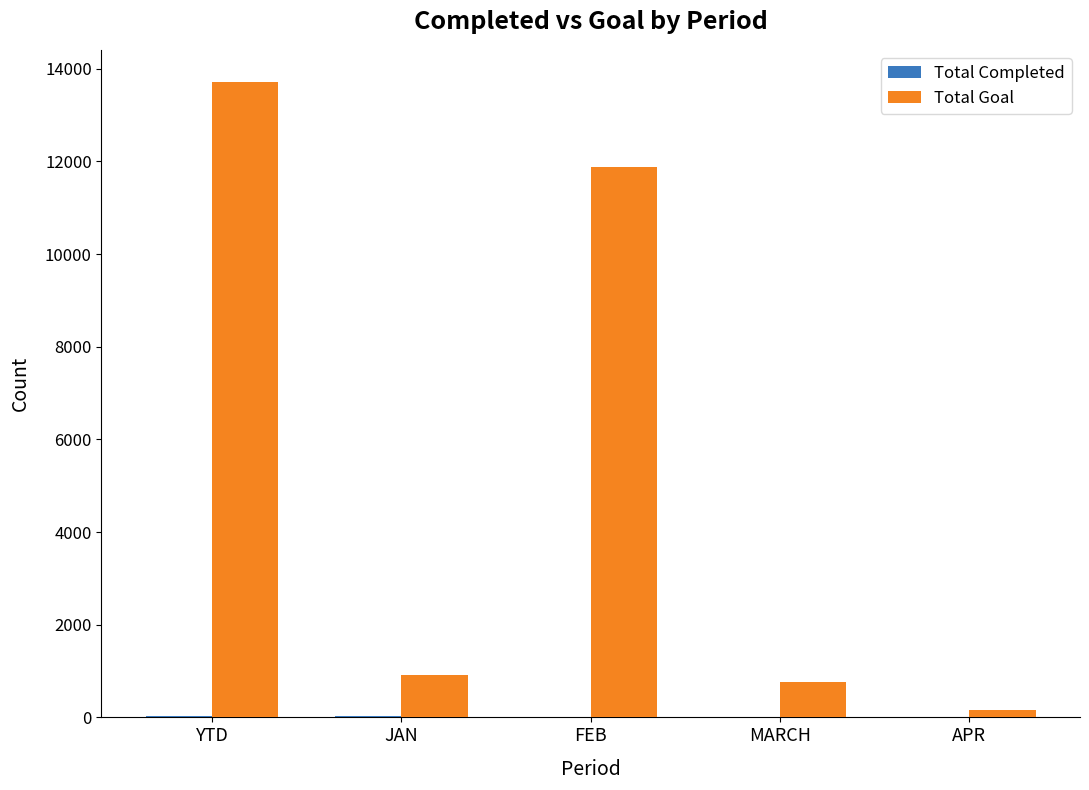

What is the sum of all Total Goal values?

27442